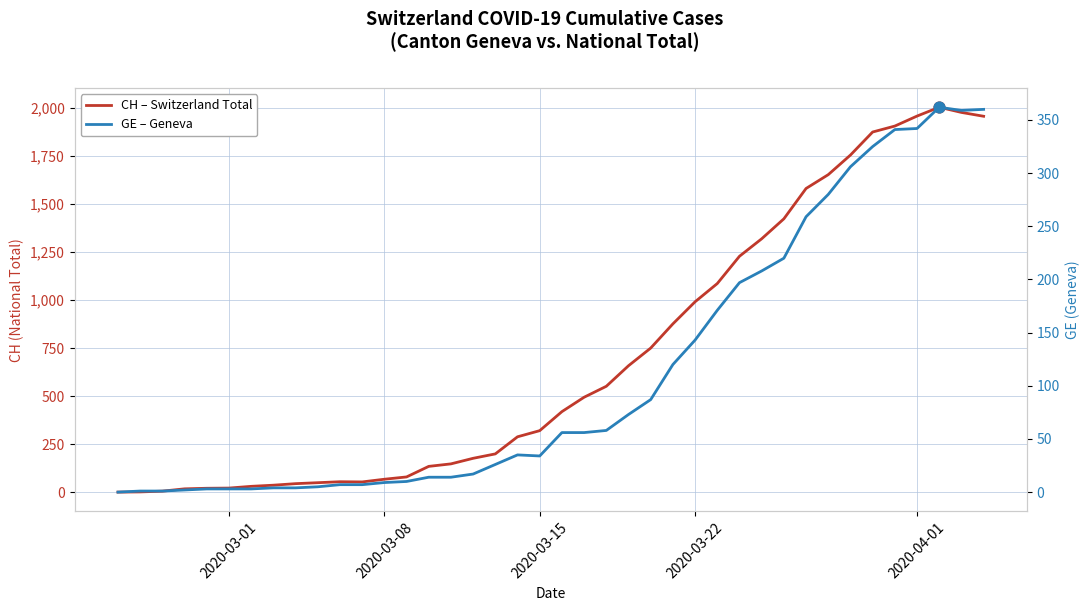

What are all the series names shown in the legend?

CH – Switzerland Total, GE – Geneva